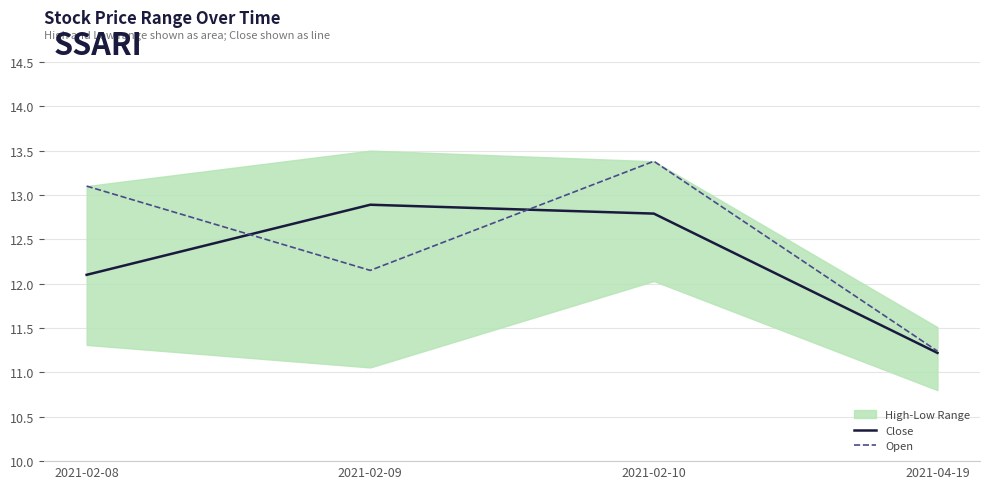

At which category does the chart reach its peak across all series?

2021-02-10